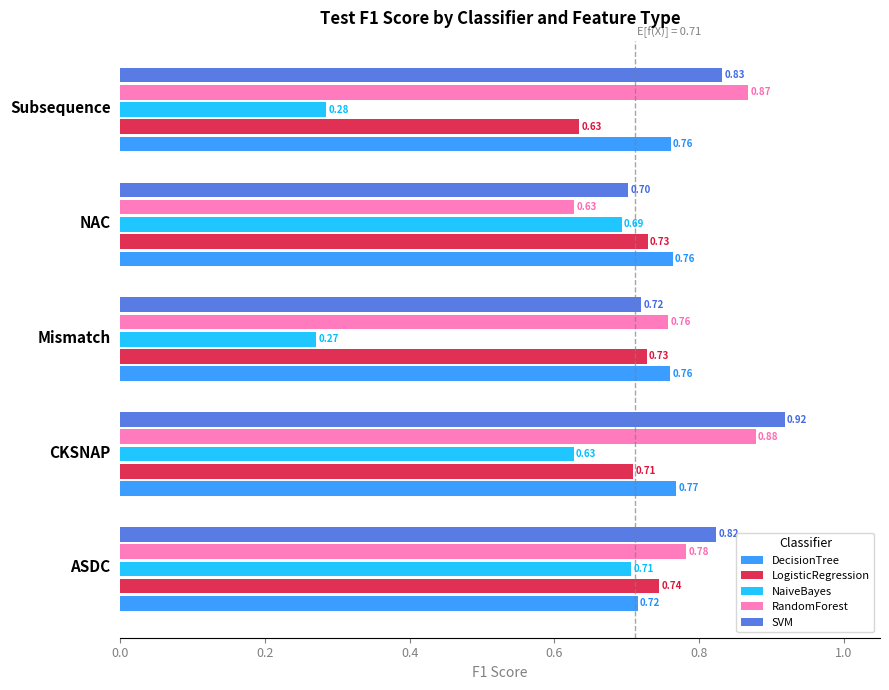

What is the total value across all series at NAC?

3.5